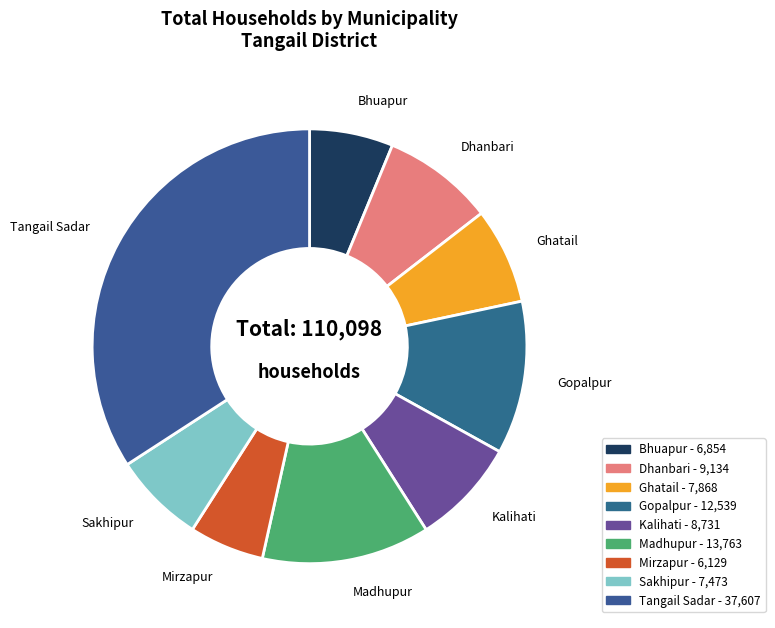

Do Kalihati and Madhupur together represent more than half of the pie?

No